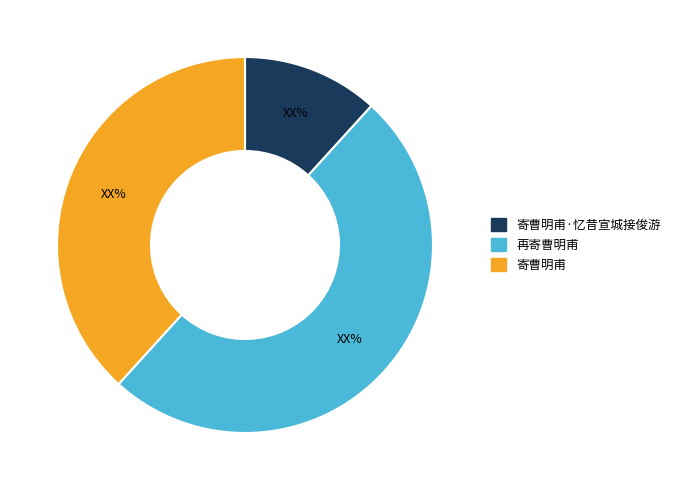

Do 再寄曹明甫 and 寄曹明甫·忆昔宣城接俊游 together represent more than half of the pie?

Yes